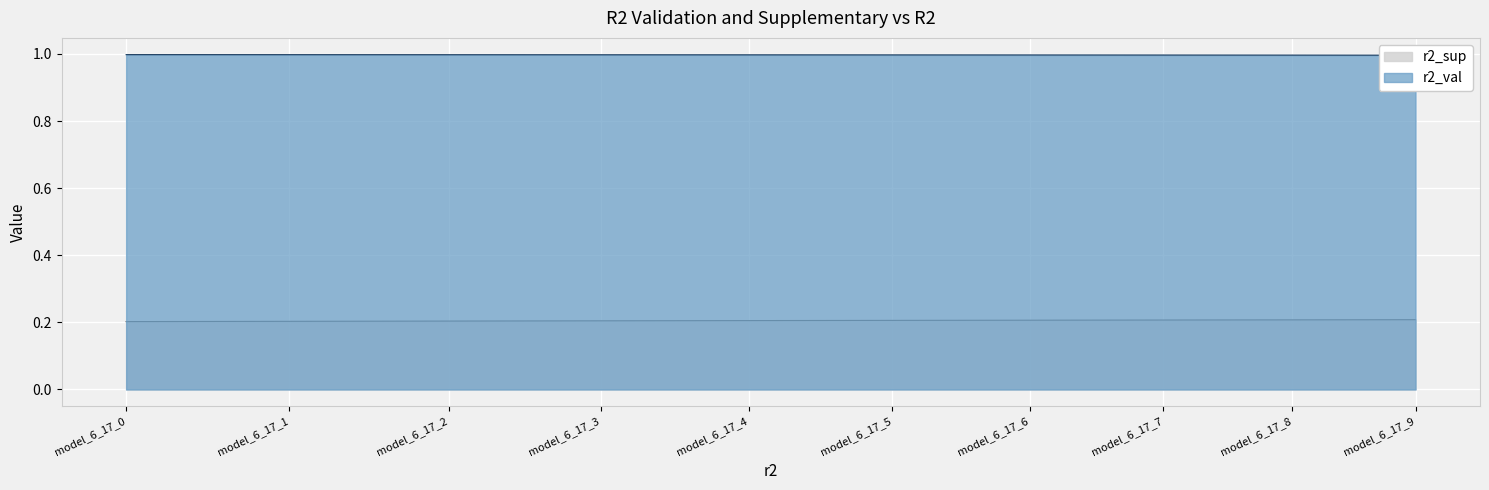

The r2_sup series shows 0.3 at model_6_17_1. True or false?

False